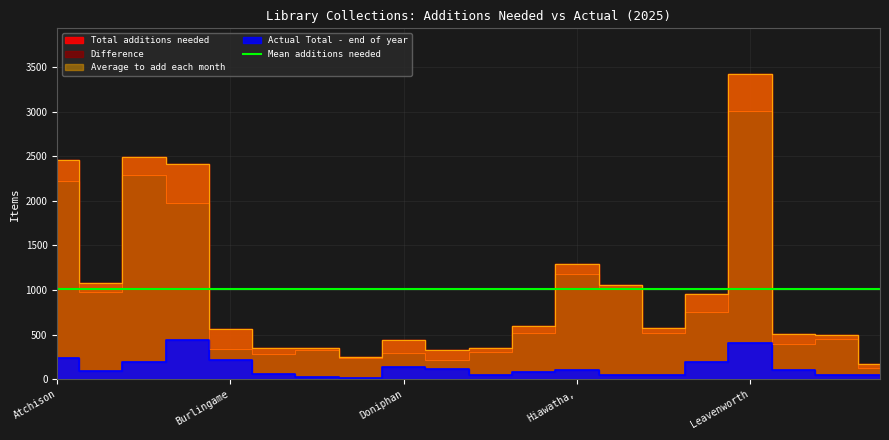

At Leavenworth, list the series in order from smallest to largest.

Actual Total - end of year, Difference, Total additions needed, Average to add each month